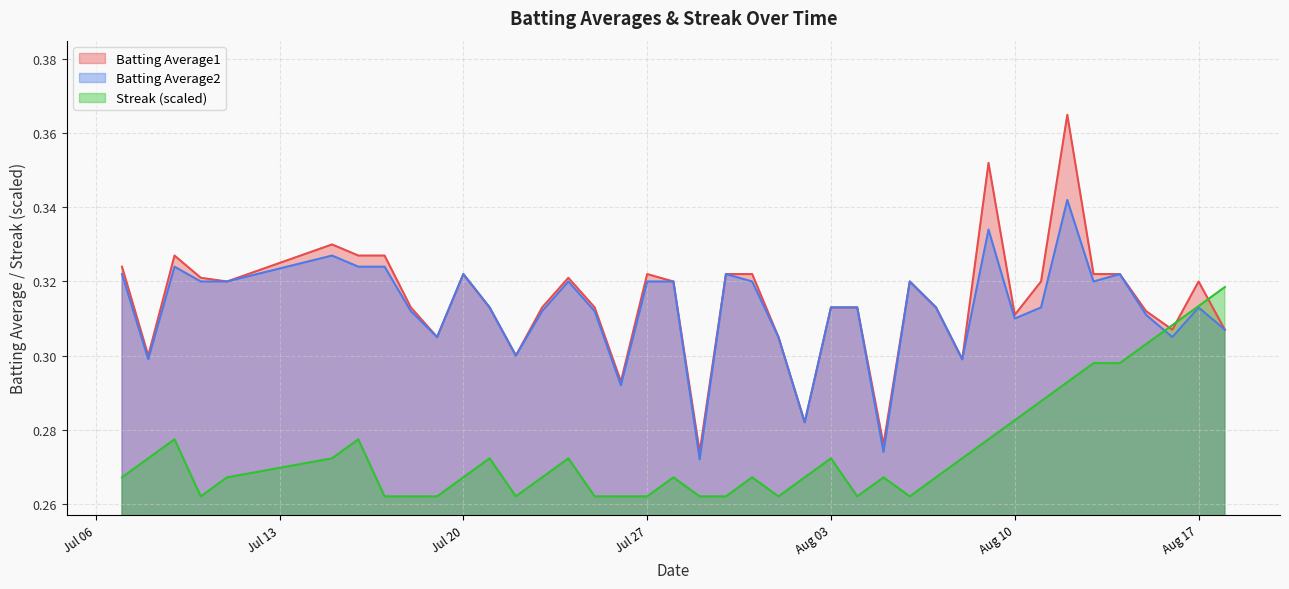

Which series has the largest total across all categories?

Batting Average1